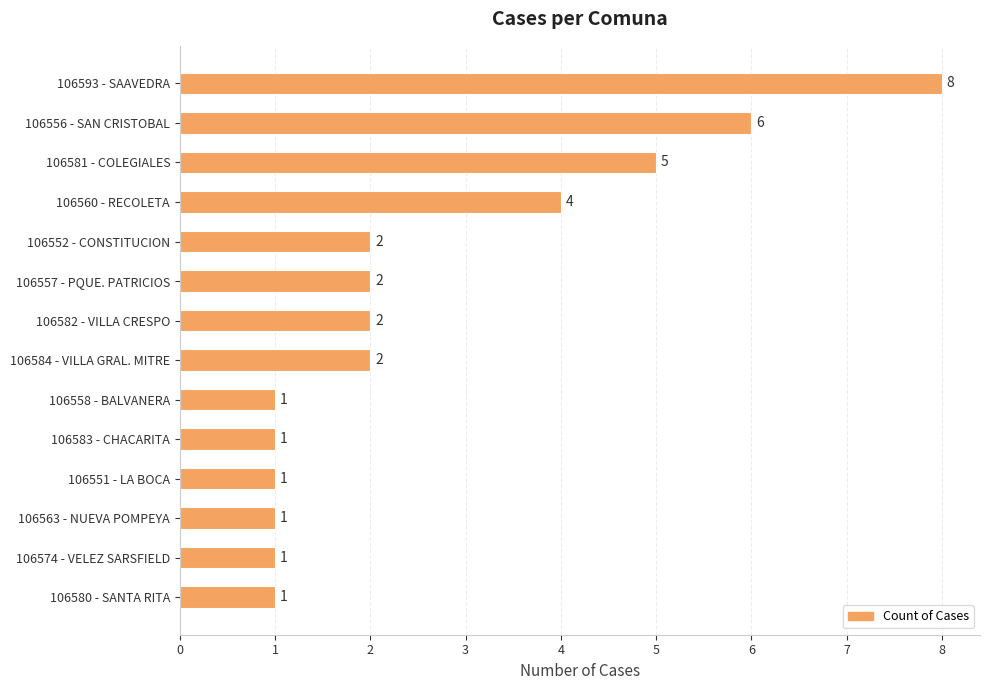

Count the number of data series in this chart.

1